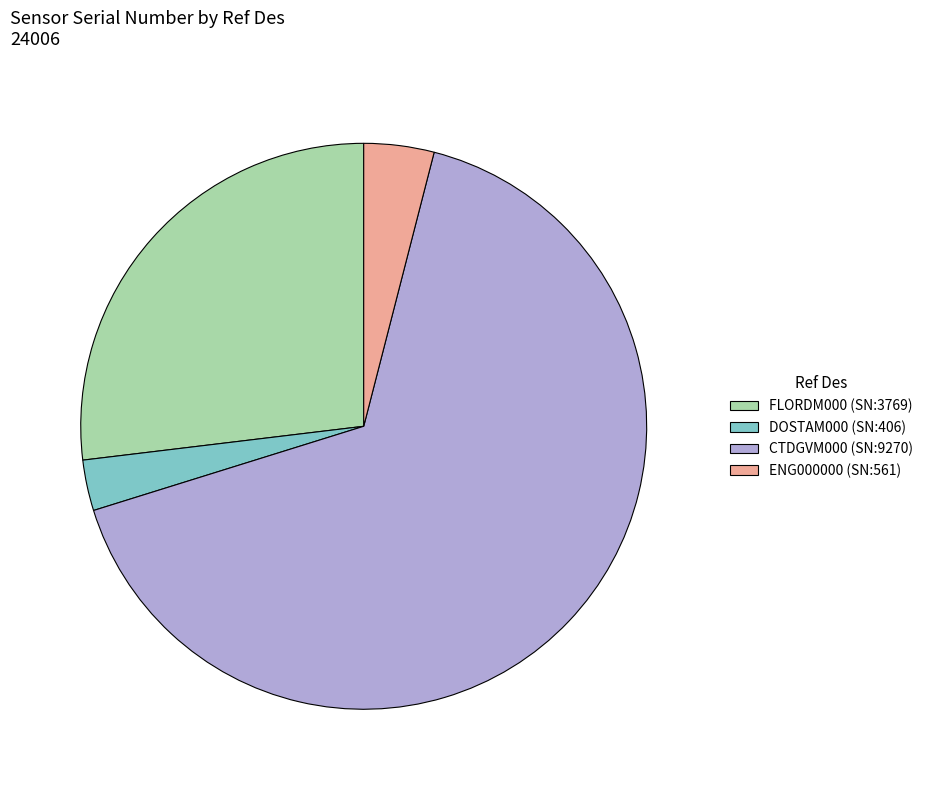

True or false: CTDGVM000 (SN:9270) accounts for 52% of the total.

False